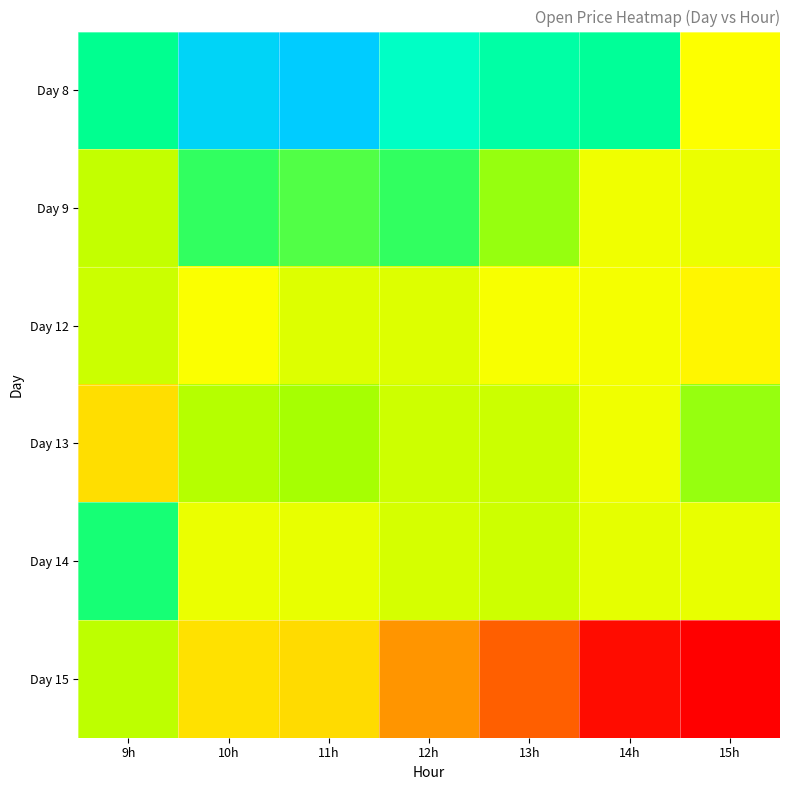

Reading left to right, transcribe all the data shown in this chart.

Day 8: 9h=44208.3	10h=44408.3	11h=44429.4	12h=44300.8	13h=44245.0	14h=44225.4	15h=43966.8
Day 9: 9h=44045.8	10h=44161.5	11h=44140.5	12h=44161.9	13h=44092.3	14h=43986.1	15h=43993.1
Day 12: 9h=44035.2	10h=43971.2	11h=44010.6	12h=44010.7	13h=43975.6	14h=43975.9	15h=43944.4
Day 13: 9h=43889.7	10h=44066.2	11h=44083.3	12h=44031.9	13h=44035.4	14h=43986.3	15h=44093.3
Day 14: 9h=44181.7	10h=43990.2	11h=43997.3	12h=44021.1	13h=44031.8	14h=43999.3	15h=43994.7
Day 15: 9h=44054.3	10h=43895.8	11h=43881.8	12h=43755.2	13h=43664.6	14h=43525.0	15h=43500.0